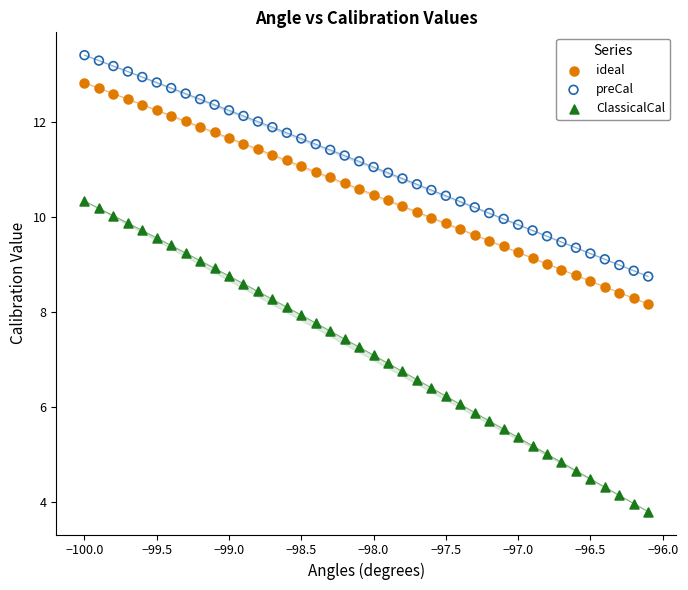

Which series reaches the maximum Y coordinate?

preCal